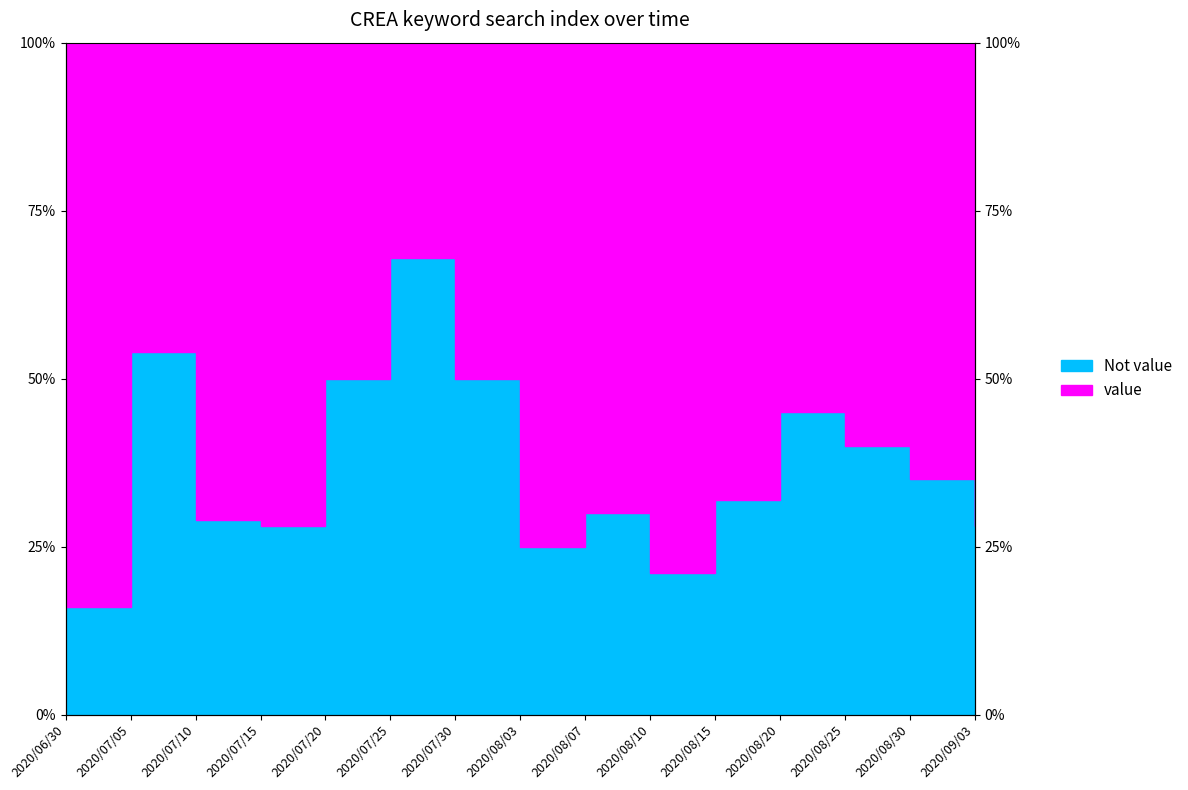

Which label corresponds to the largest value in the chart?

2020/07/25